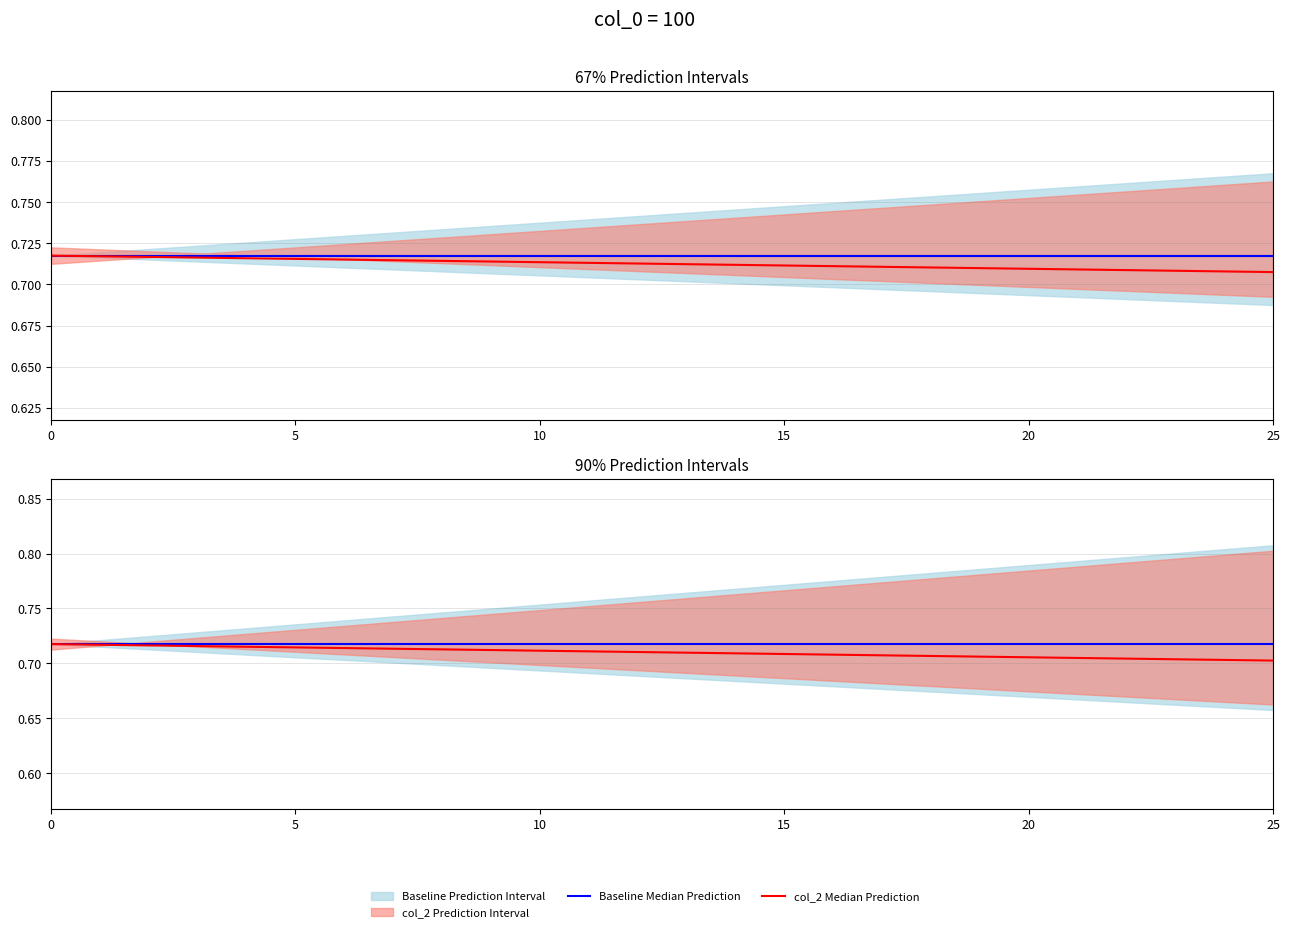

The col_2 Median Prediction series shows 0.7 at 17. True or false?

True